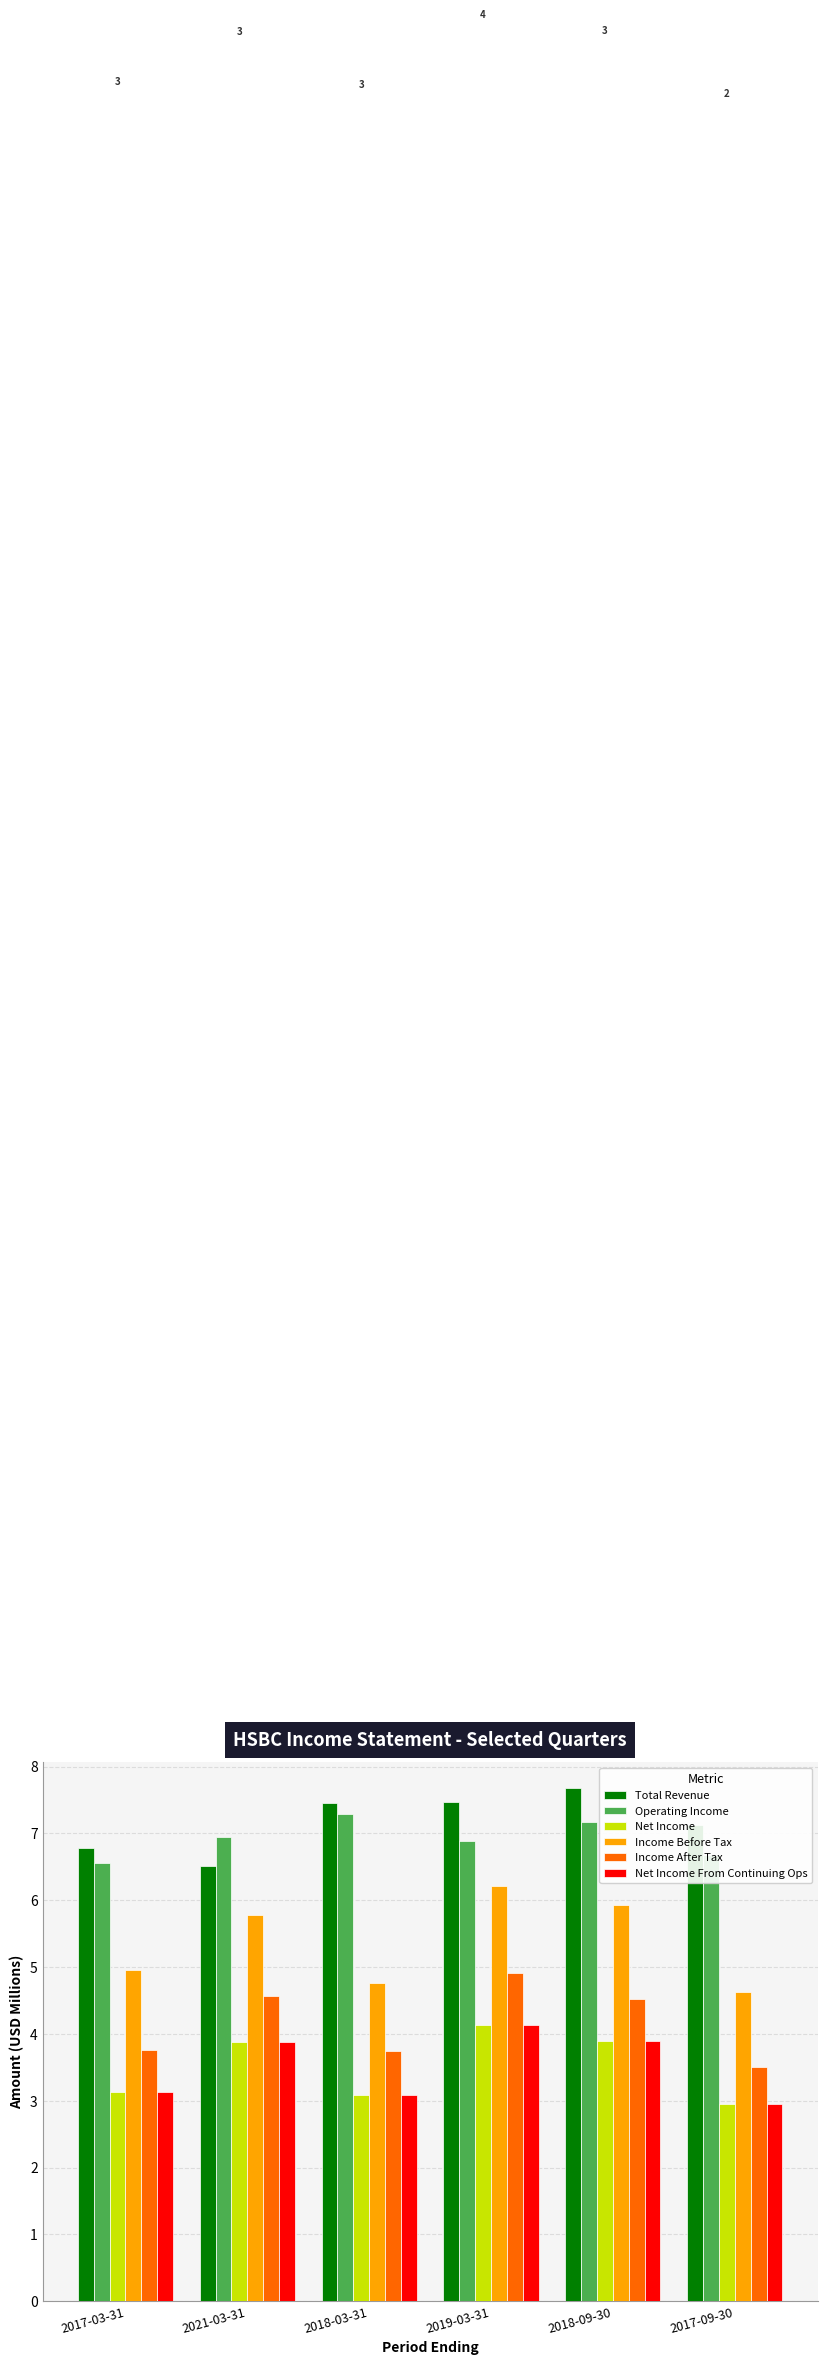

What is the minimum value for Total Revenue?

6.5